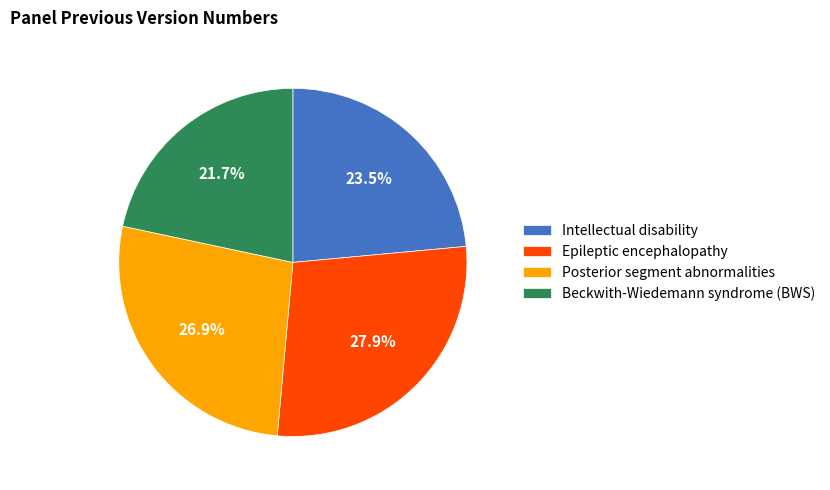

To the nearest percent, what percentage of the pie is Epileptic encephalopathy?

28%